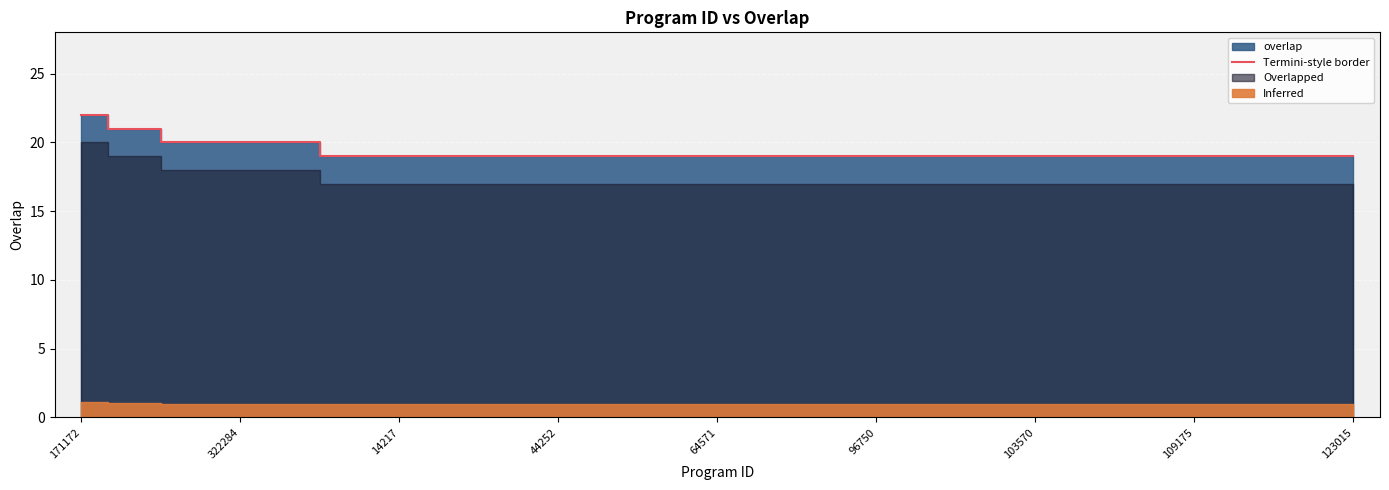

The value of Termini-style border at 171172 is 5. True or false?

False